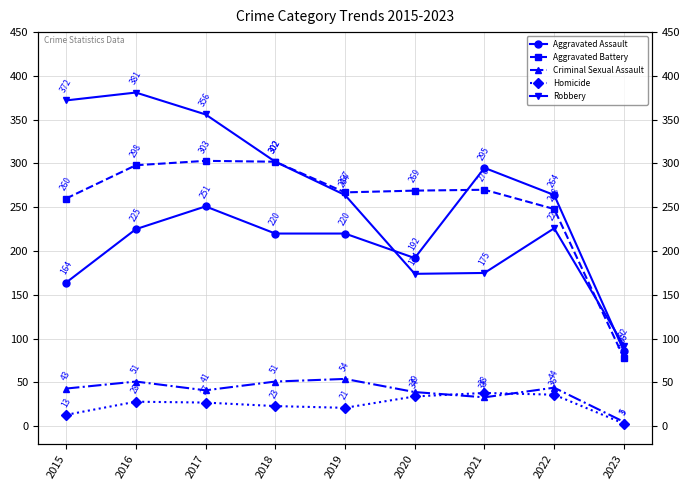

Is it true that Criminal Sexual Assault equals 5 at 2023?

True